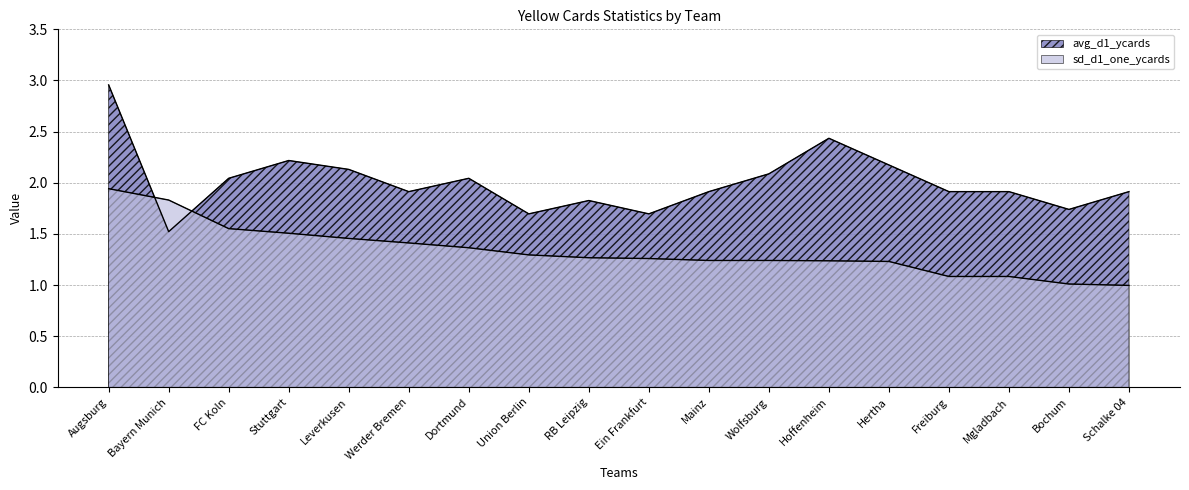

Is it true that sd_d1_one_ycards equals 1.2 at Mainz?

True